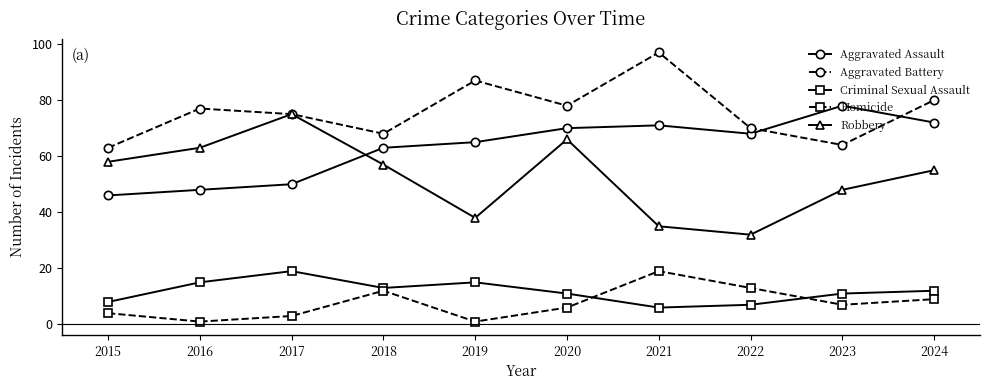

True or false: Aggravated Battery has more than 0 points higher than both neighbors.

True